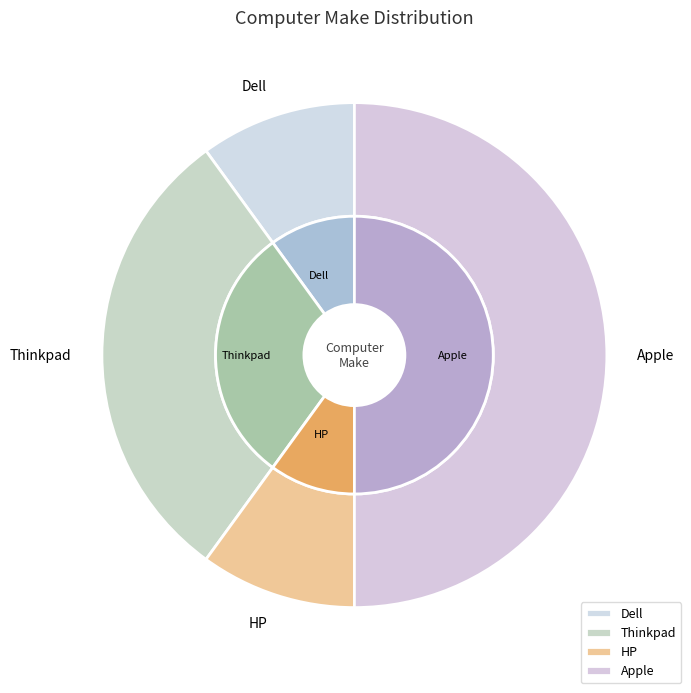

To the nearest percent, what portion does Thinkpad represent?

30%